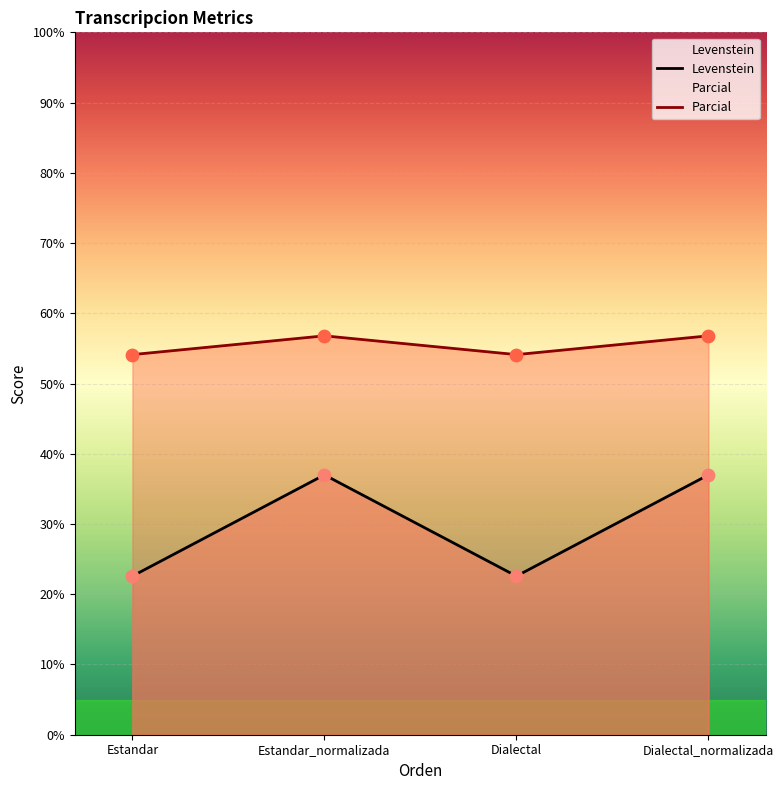

Which series reaches the maximum Y coordinate?

Parcial